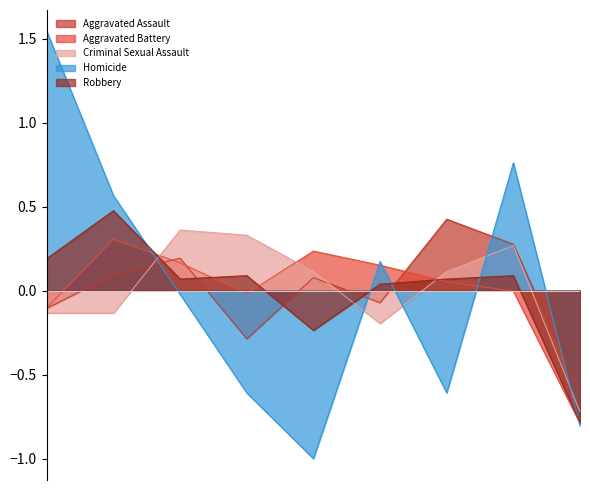

How many values in the Aggravated Assault series exceed 0?

5